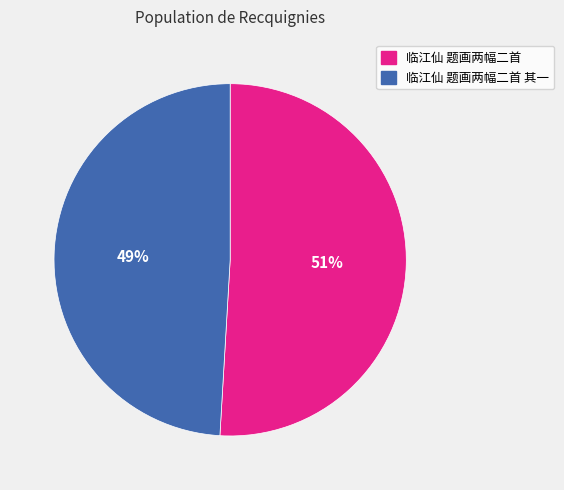

To the nearest percent, what is the difference between the largest and smallest slice percentages?

2%